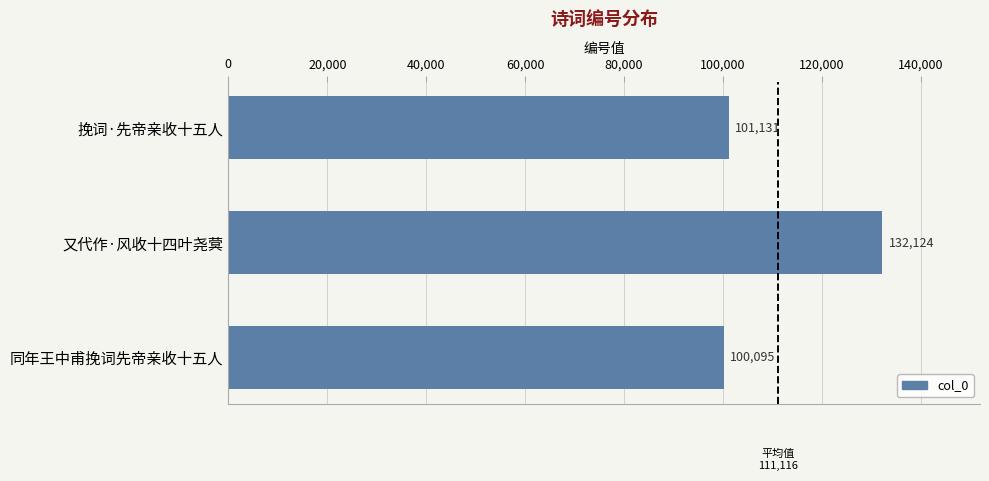

What is the sum of all values?

333350